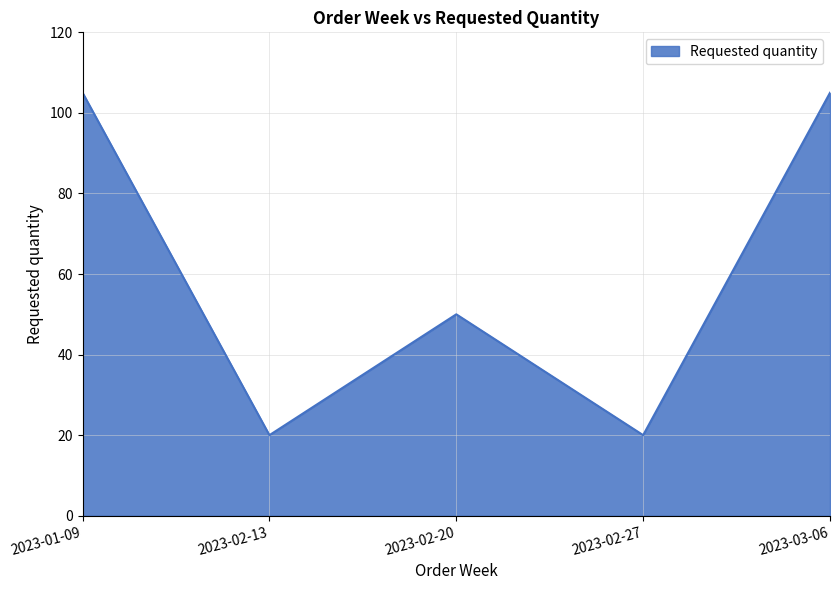

What is the change in value from 2023-01-09 to 2023-02-27?

-85